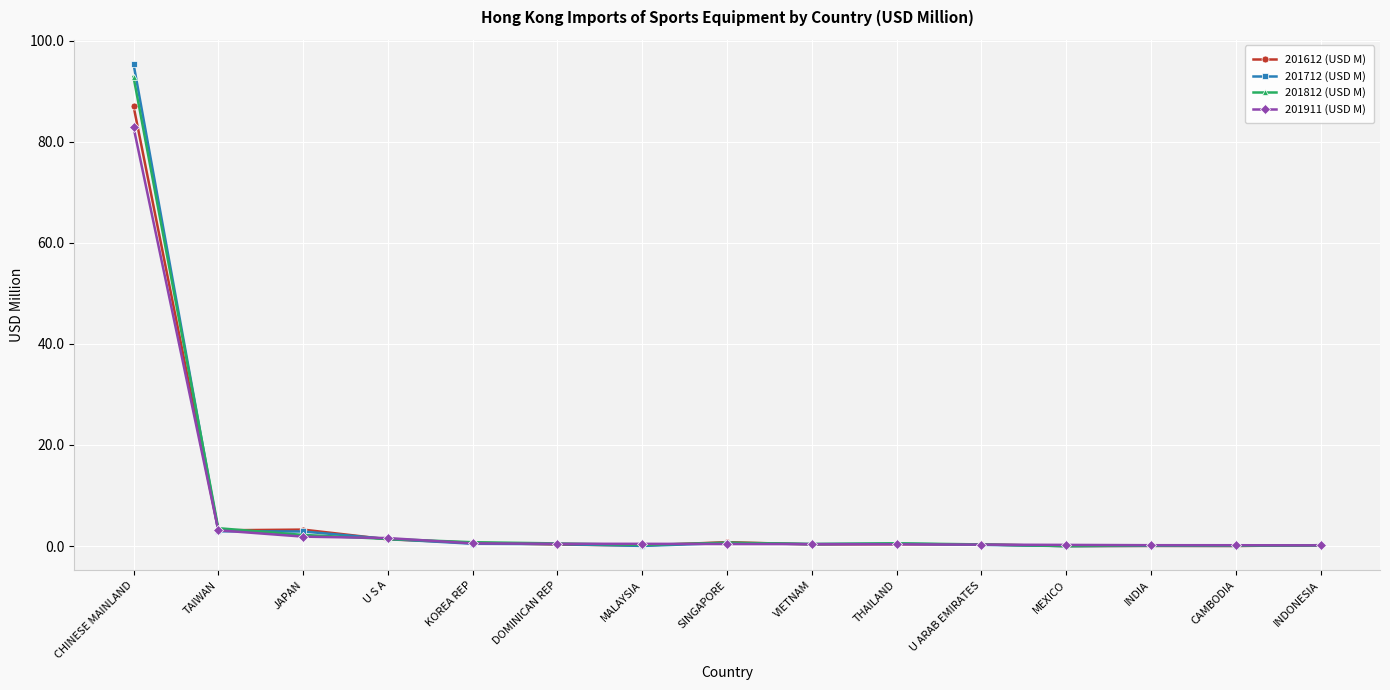

List the series in order of their peak value, lowest first.

201911 (USD M), 201612 (USD M), 201812 (USD M), 201712 (USD M)